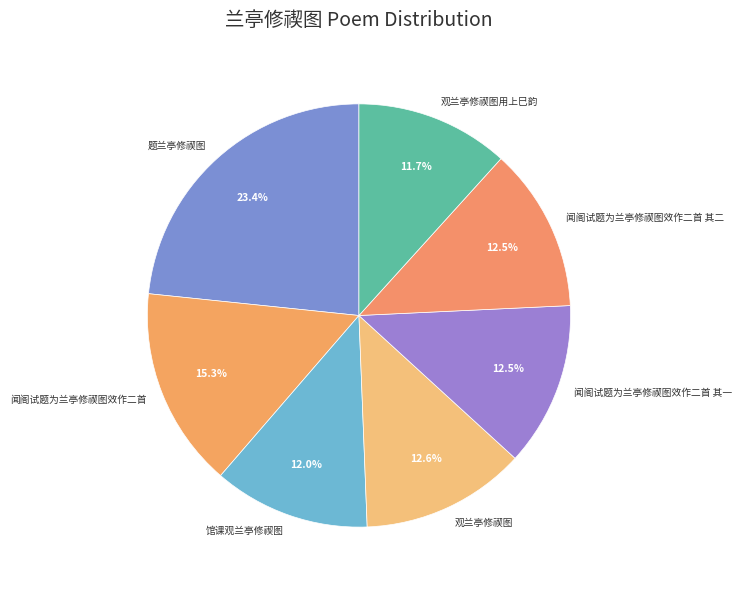

What is the largest slice in the pie chart?

题兰亭修禊图